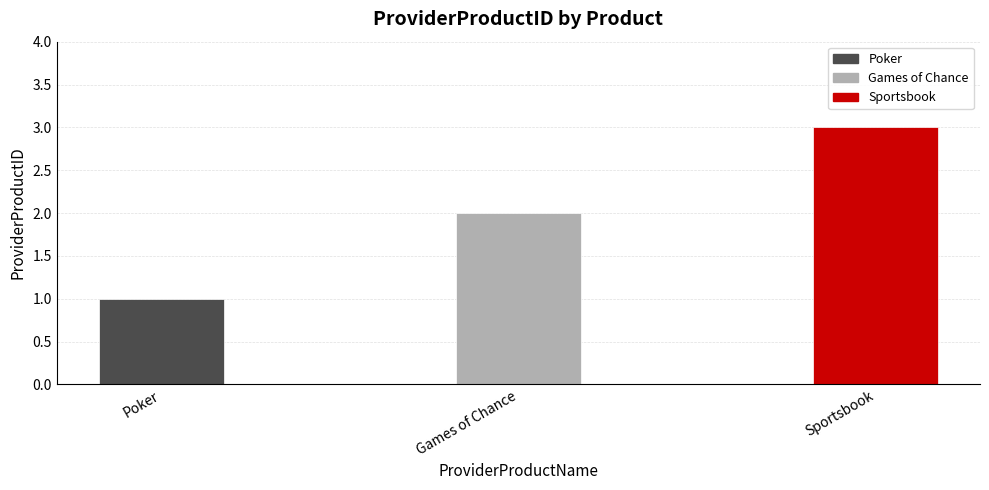

What is the difference between the maximum and second lowest values?

1